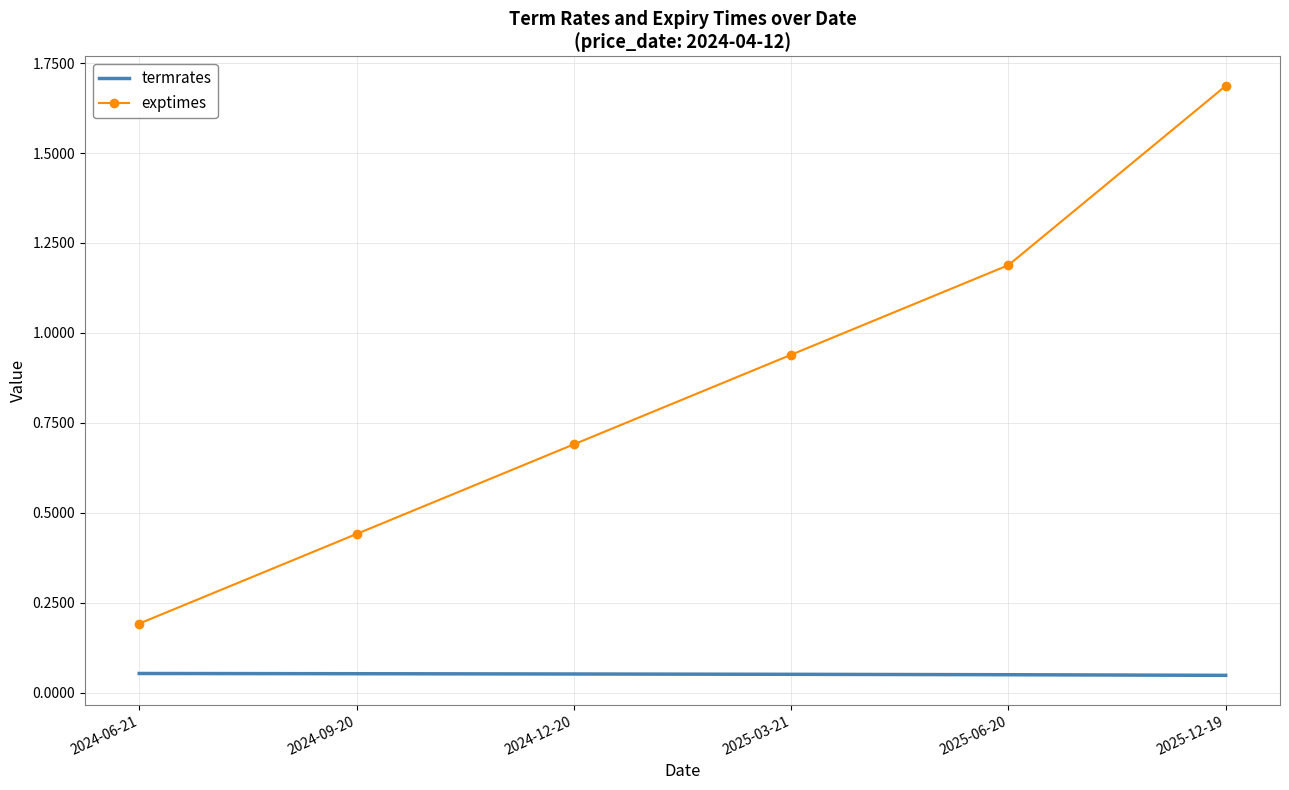

What is the difference between the second highest and second lowest values in the exptimes series?

0.7